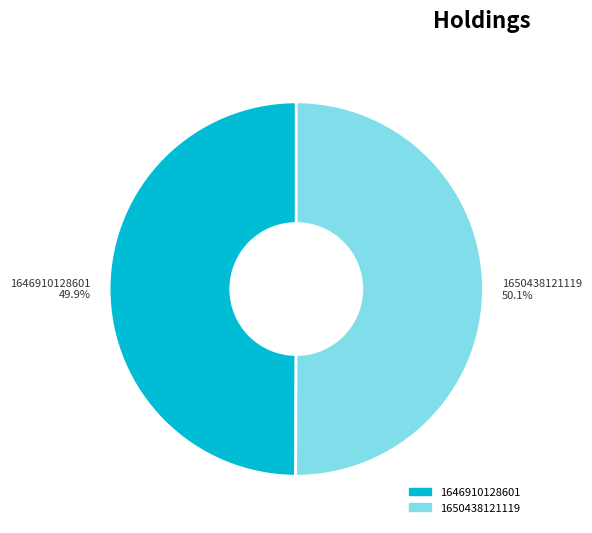

Combined, what portion of the pie is 1646910128601 and 1650438121119?

100.0%